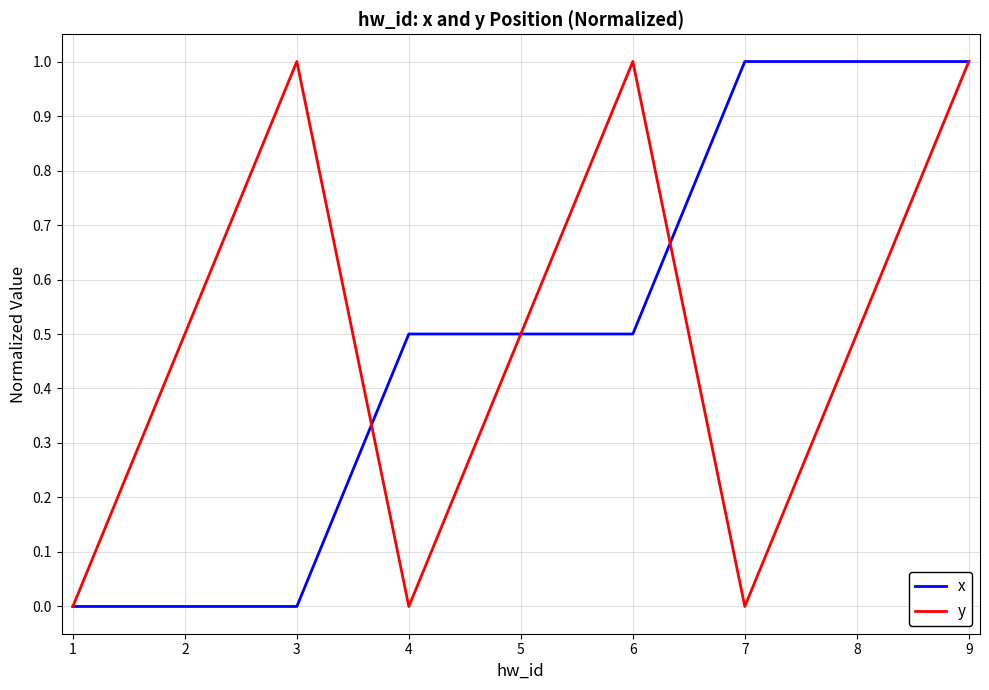

Rank the series at 7 from lowest to highest value.

y, x